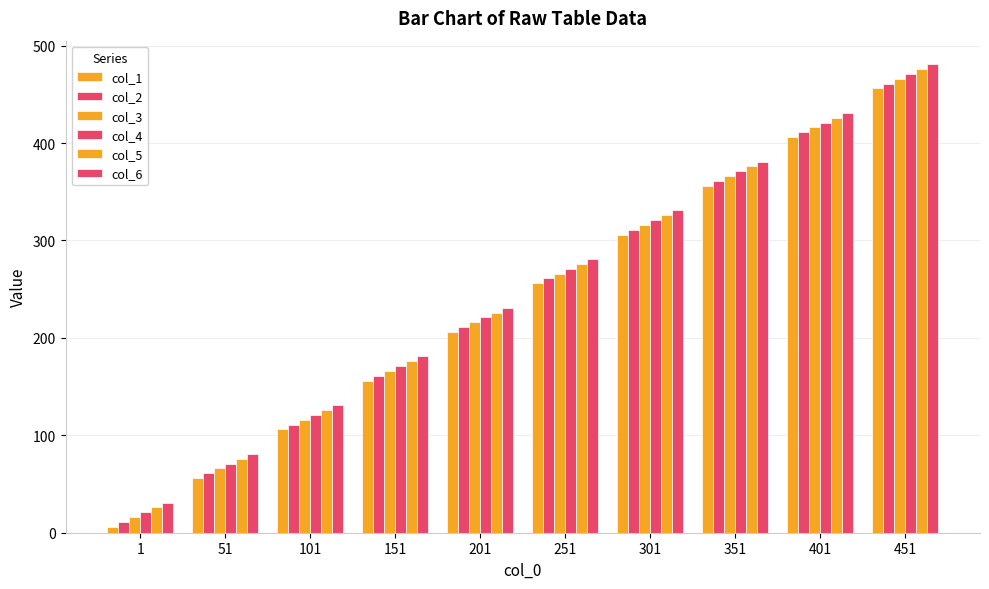

What is the difference between the maximum and second lowest values in the col_5 series?

400